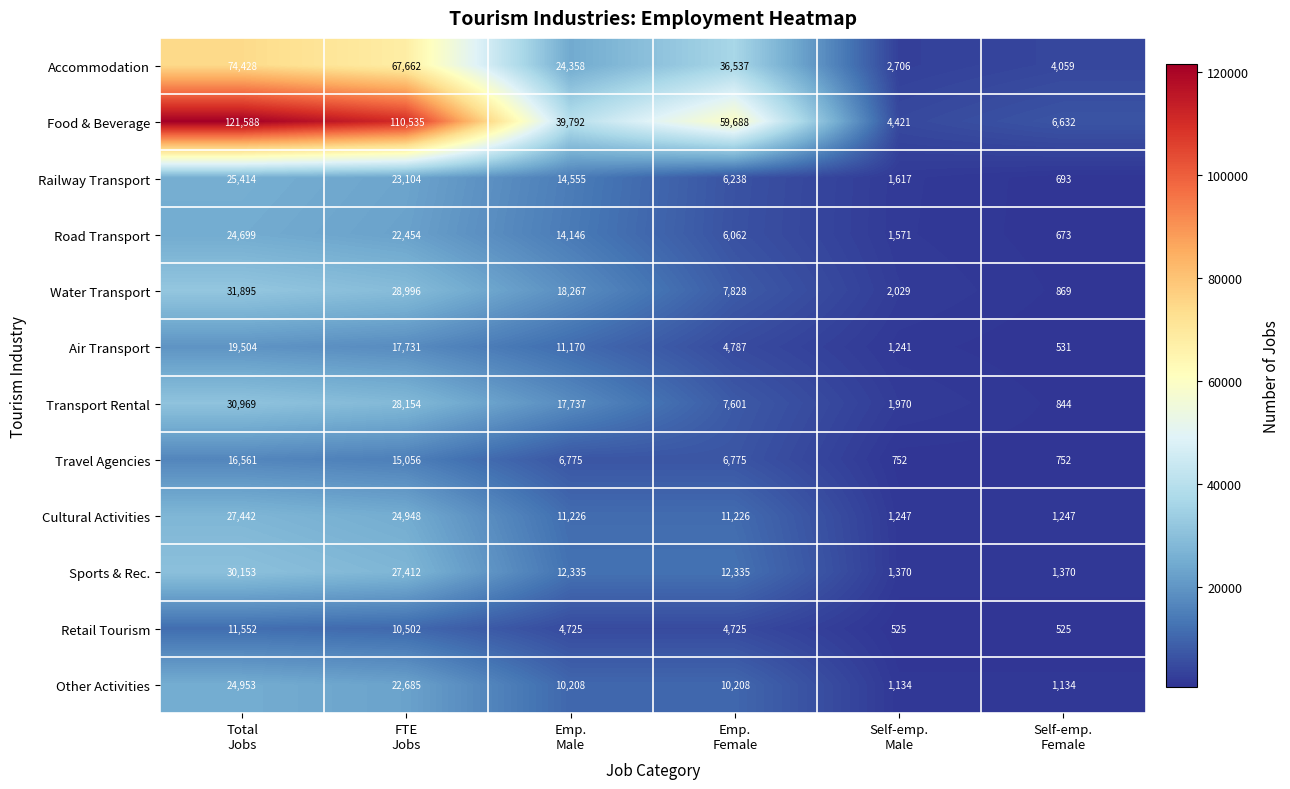

At which category is the sum across all series the highest?

Total
Jobs